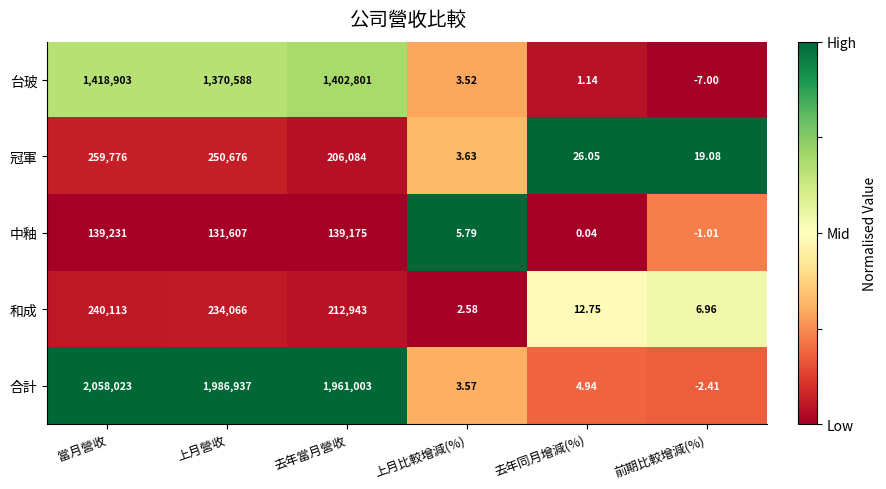

How many data points in 冠軍 are less than 206084?

3